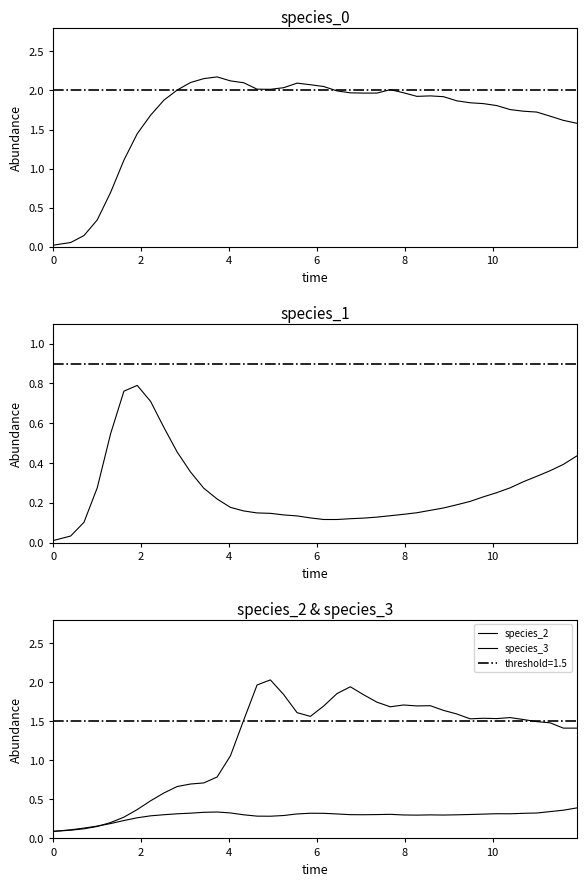

What is the sum of all species_0 values?

67.4